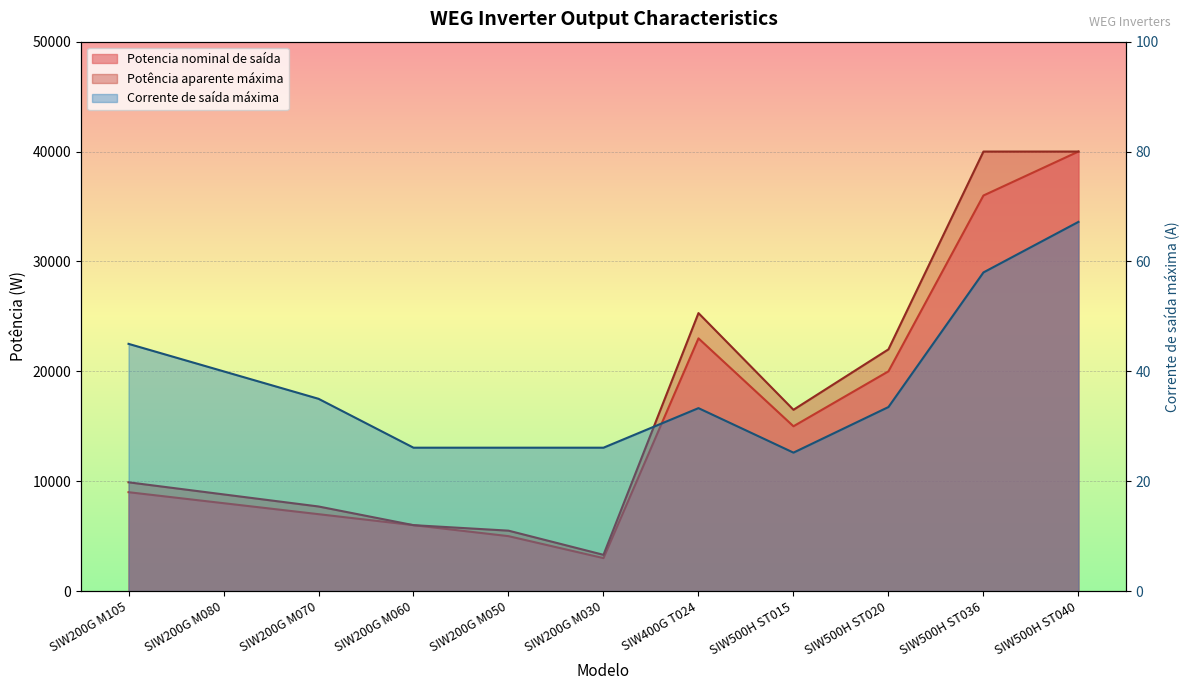

Which label corresponds to the largest value in the chart?

SIW500H ST040